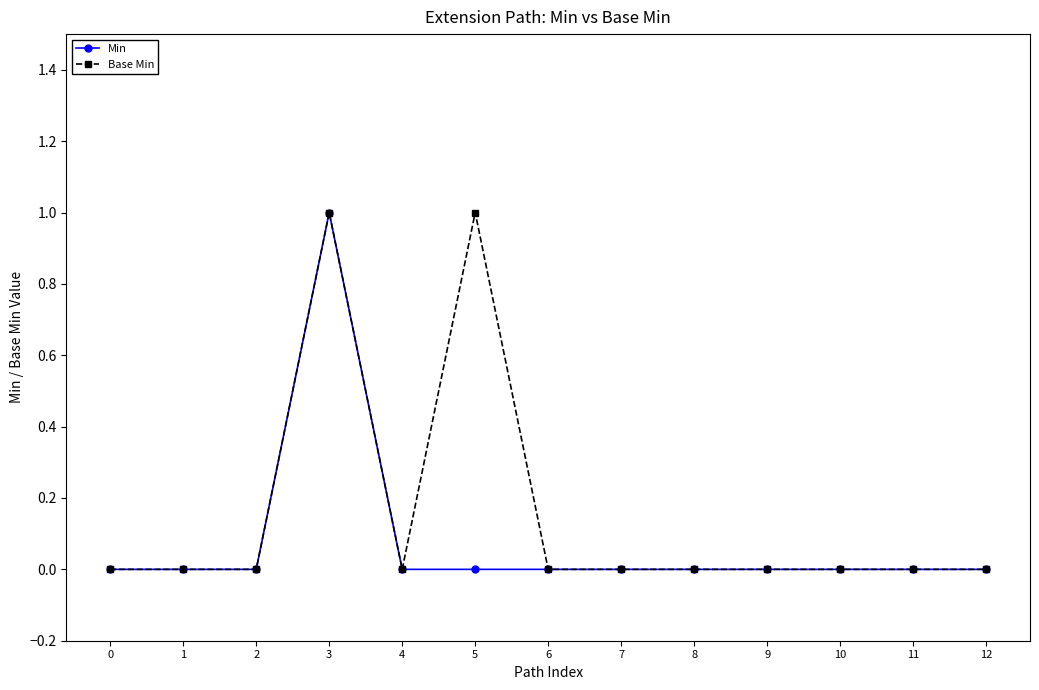

What are all the series names shown in the legend?

Min, Base Min